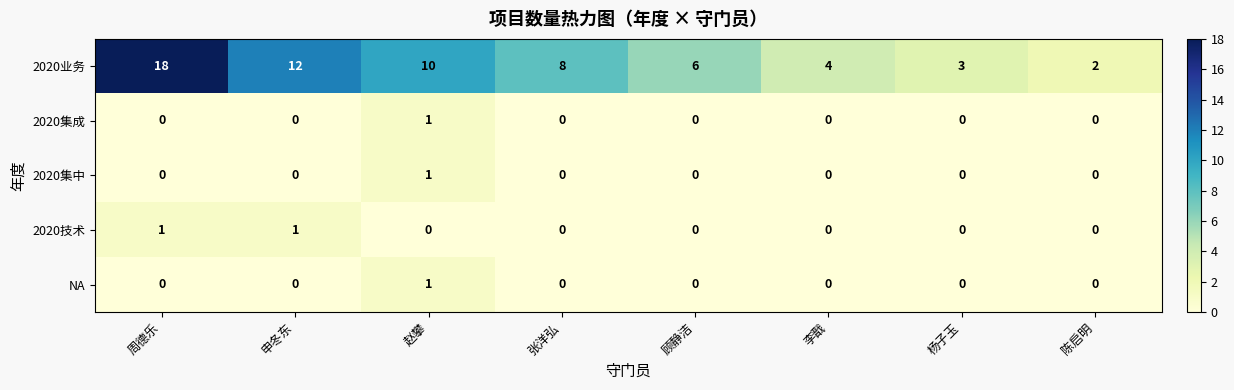

At which label does 2020业务 first exceed 8?

周德乐